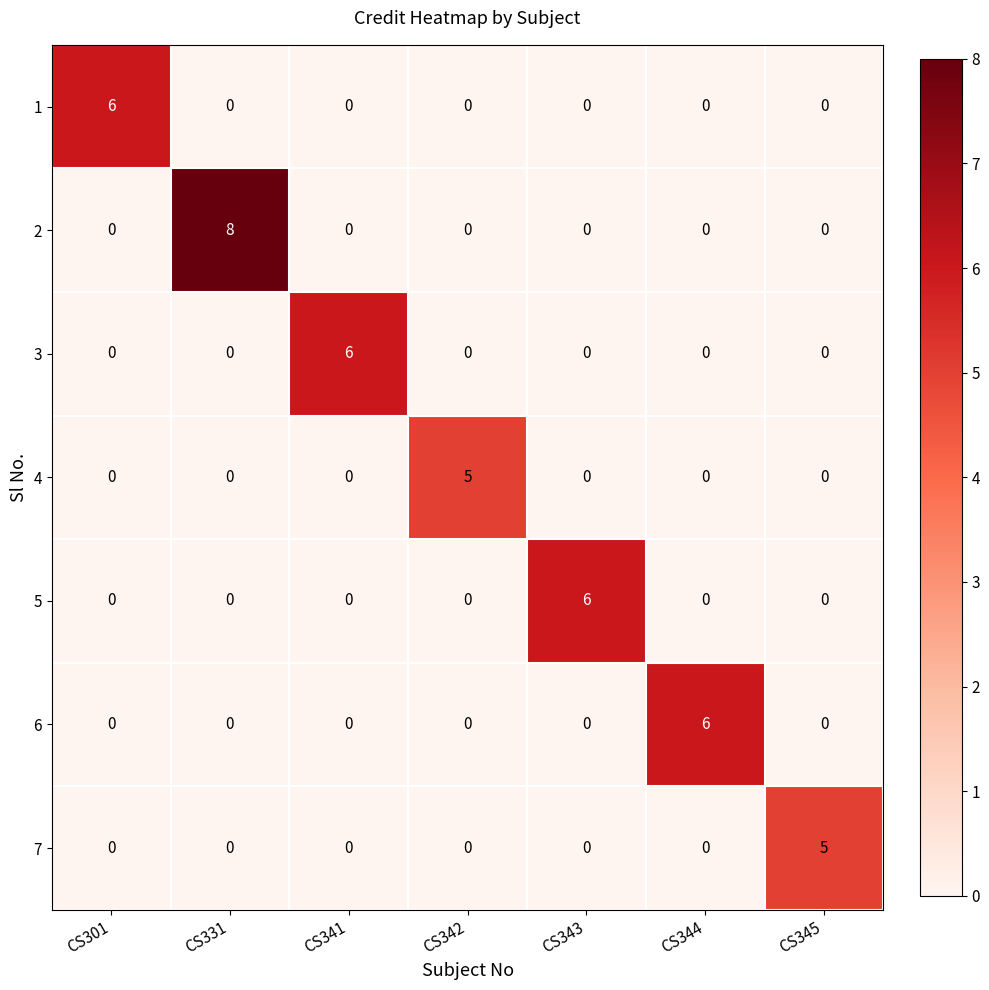

At which category is the sum across all series the highest?

CS331